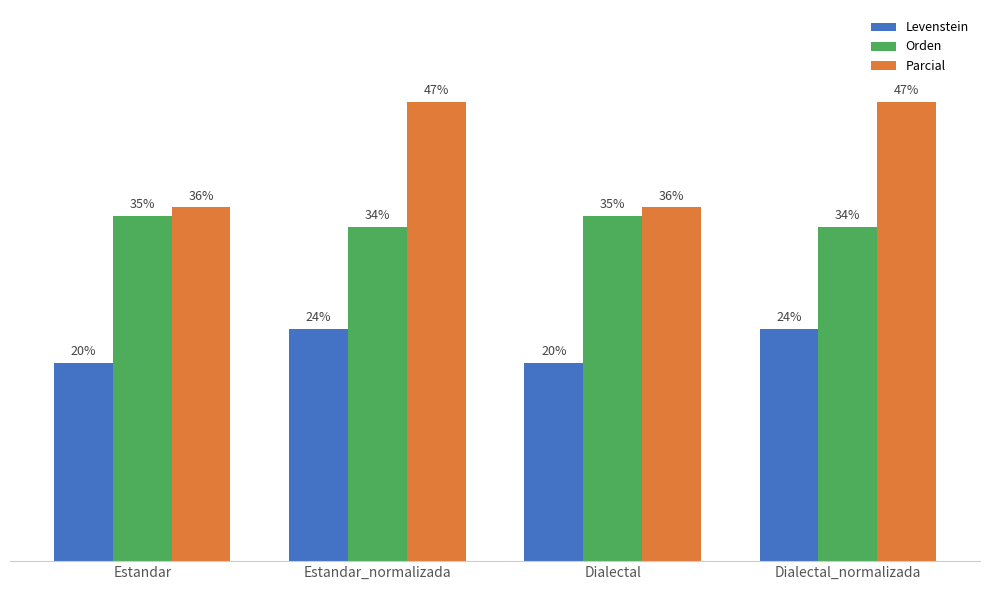

Does the chart contain any negative values?

No